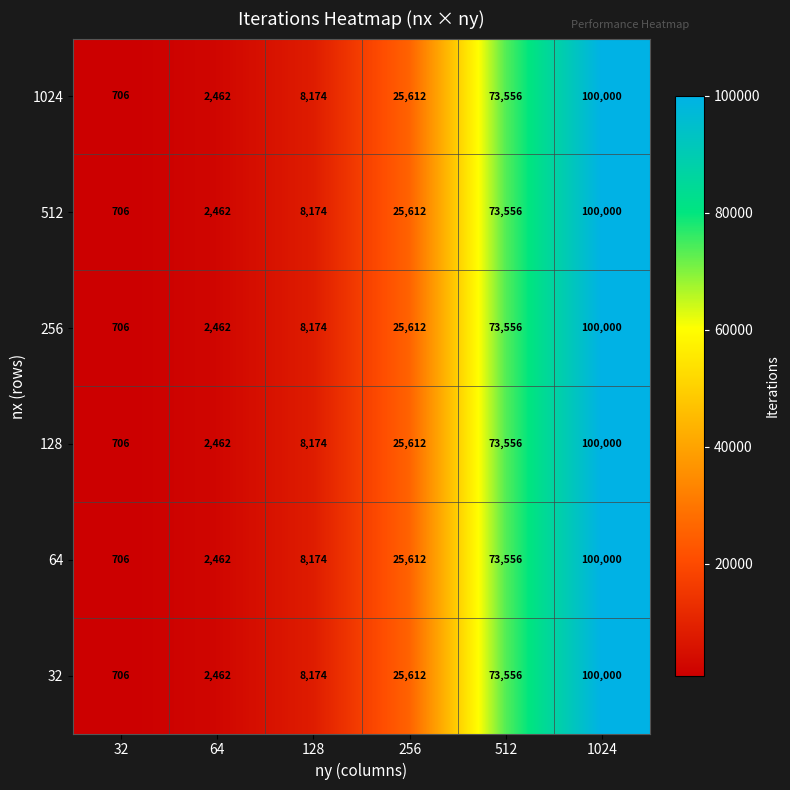

What is the sum of the 1024 values at 128 and 32?

8880